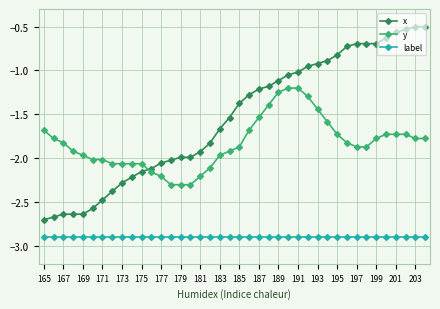

How many intersections are there between y and x?

1